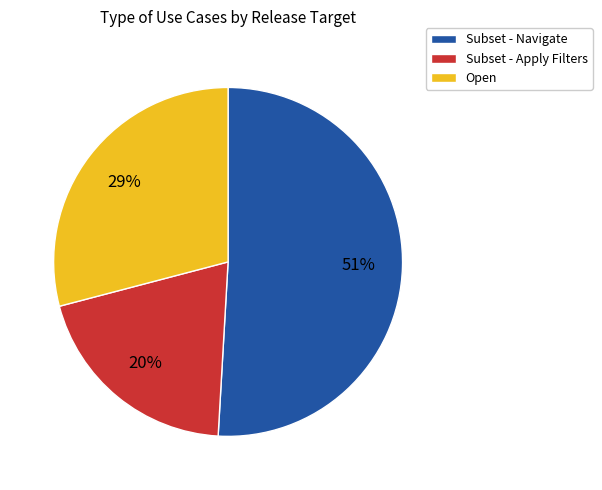

To the nearest percent, what is the difference between the largest and smallest slice percentages?

31%